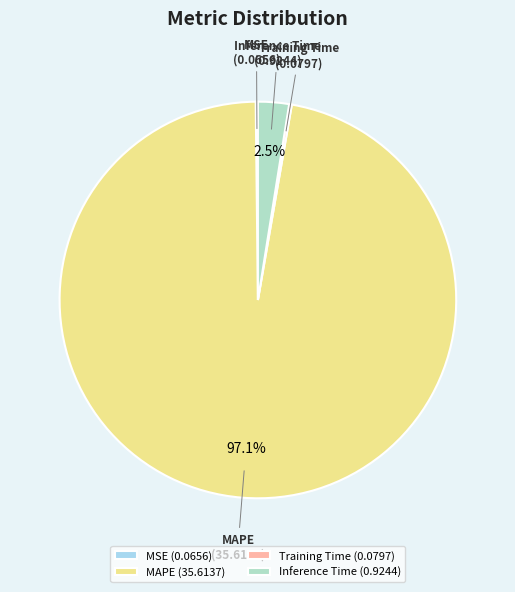

What portion of the pie excludes Inference Time?

97.5%